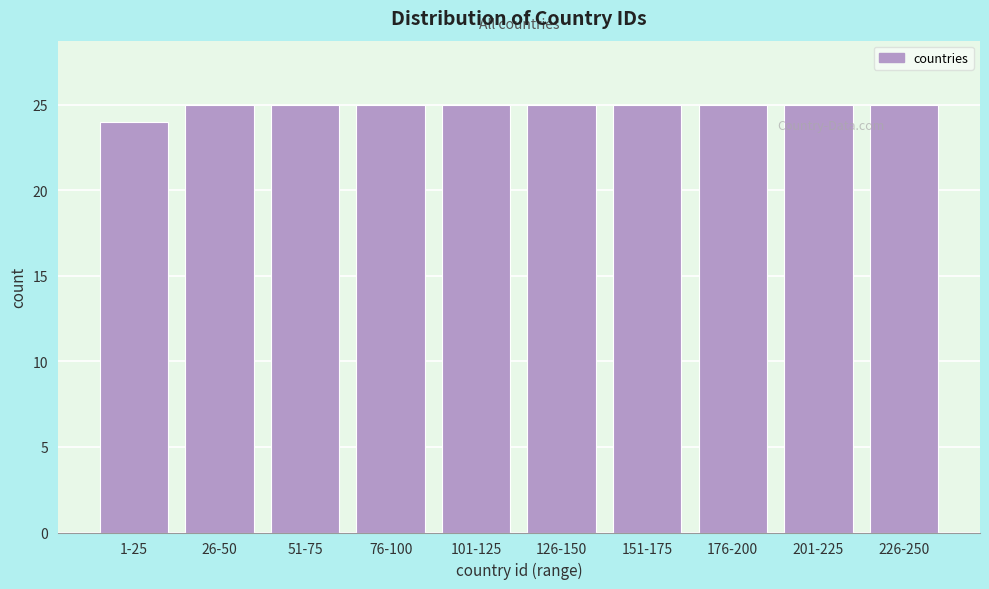

Reading left to right, what are all the values shown in this chart?

1-25=24	26-50=25	51-75=25	76-100=25	101-125=25	126-150=25	151-175=25	176-200=25	201-225=25	226-250=25